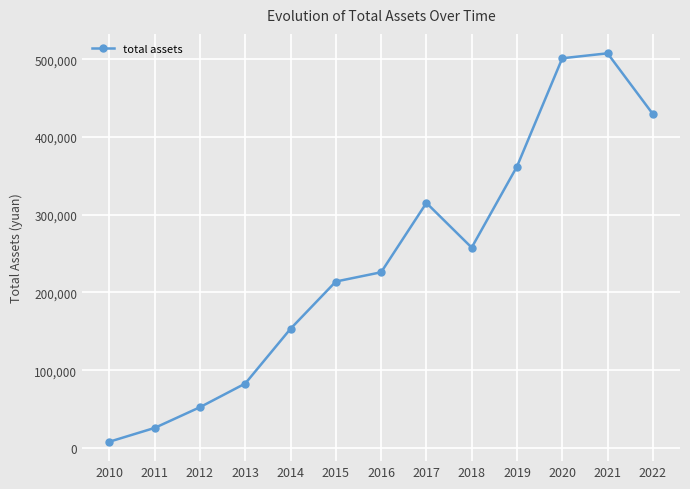

What is the change in value from 2014 to 2017?

+161970.3